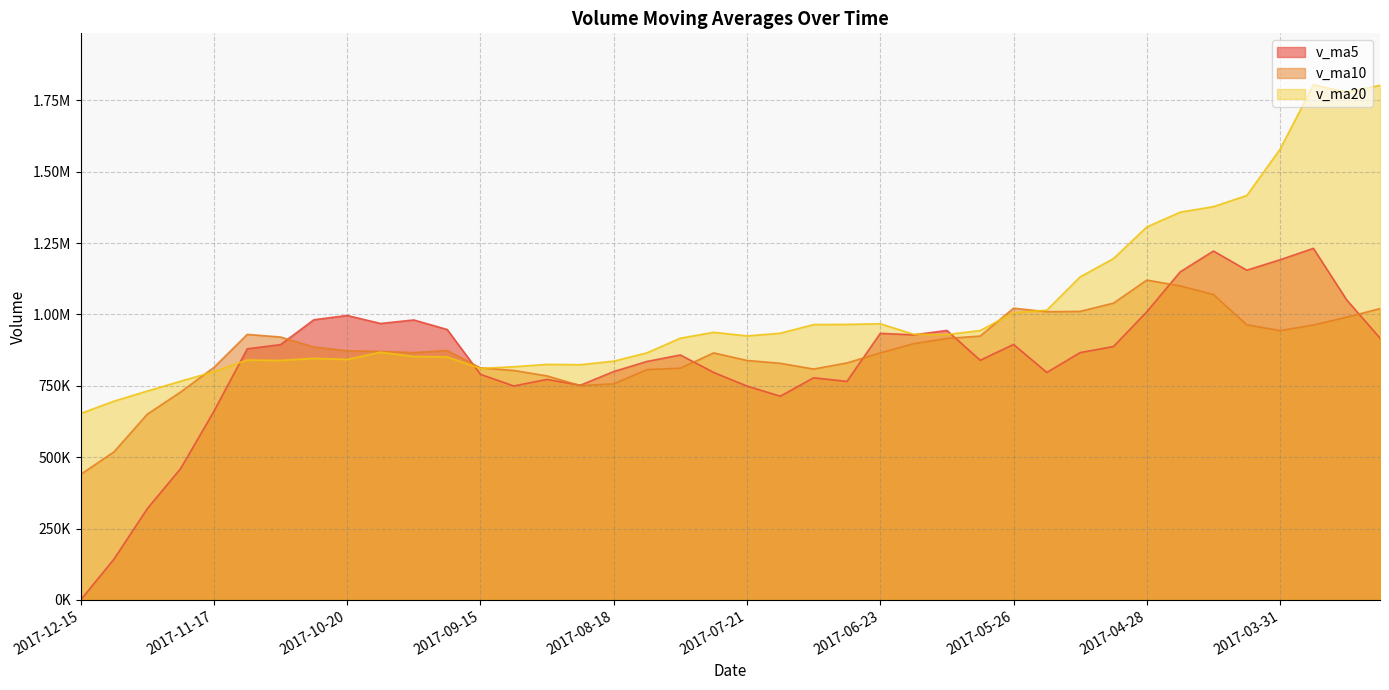

The value of v_ma5 at 2017-12-08 is 142856.0. True or false?

True